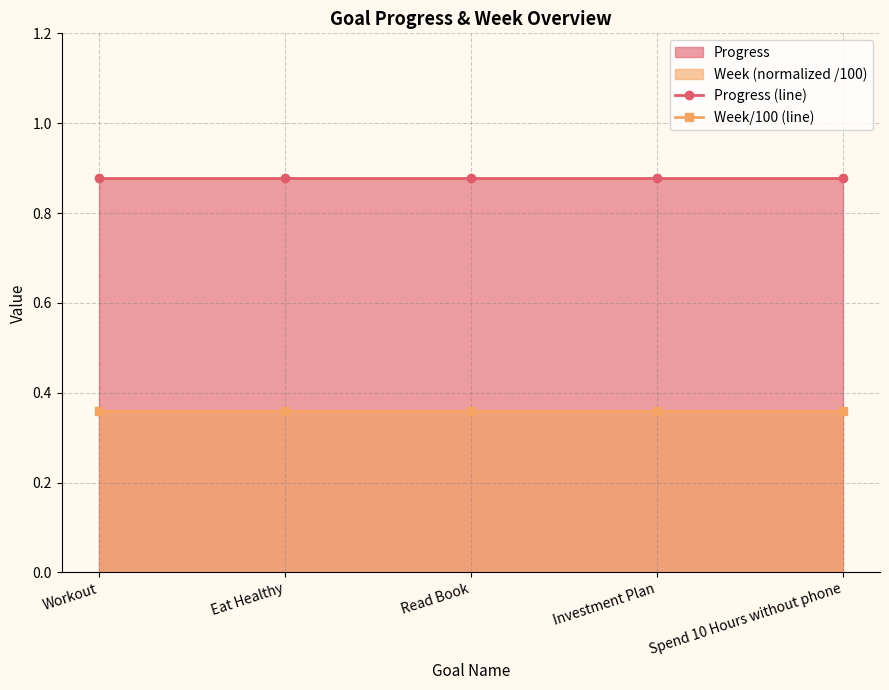

The Progress (line) series shows 0.9 at Eat Healthy. True or false?

True